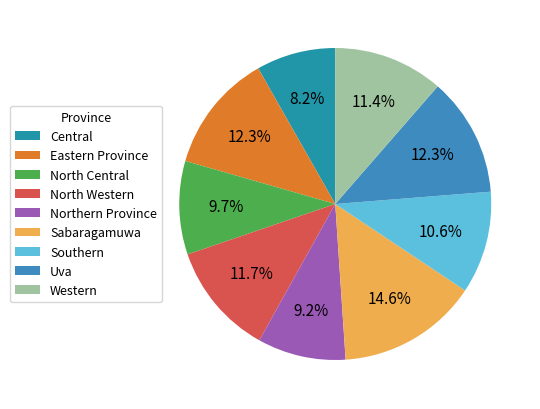

How many segments does this pie chart have?

9